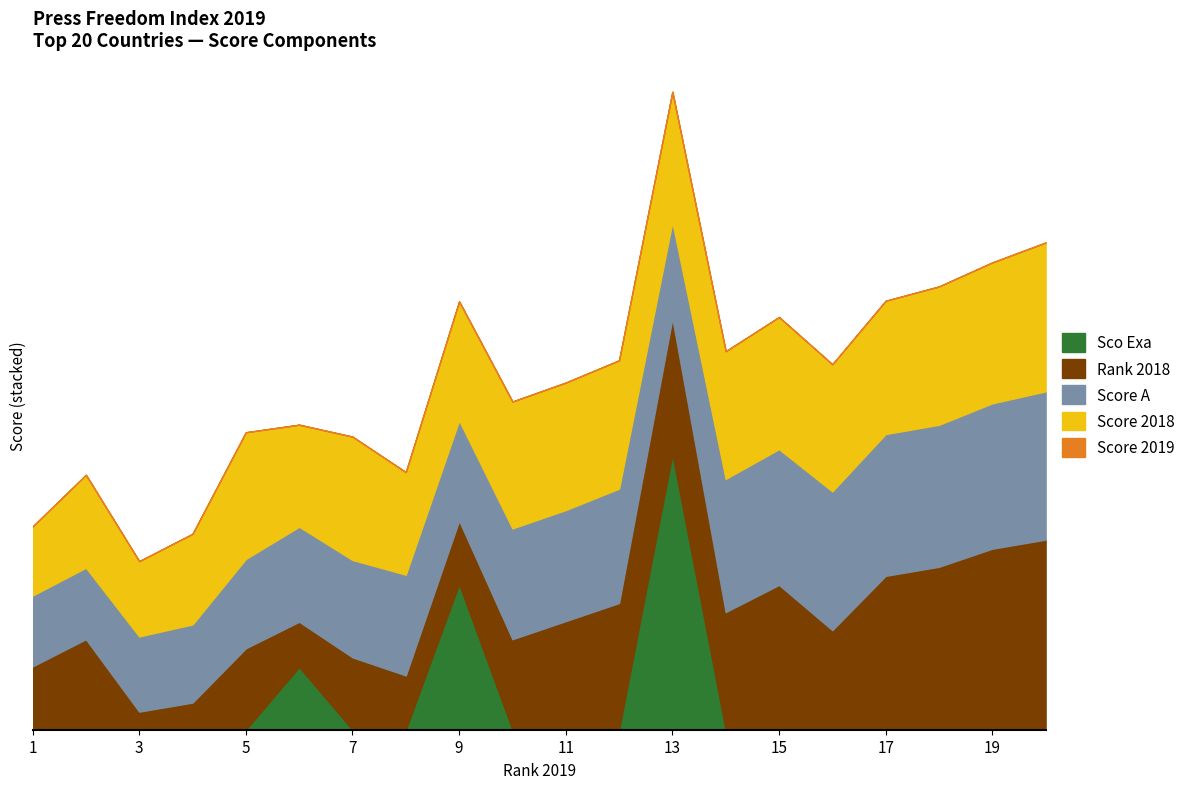

What are all the series names shown in the legend?

Score 2019, Score 2018, Score A, Rank 2018, Sco Exa